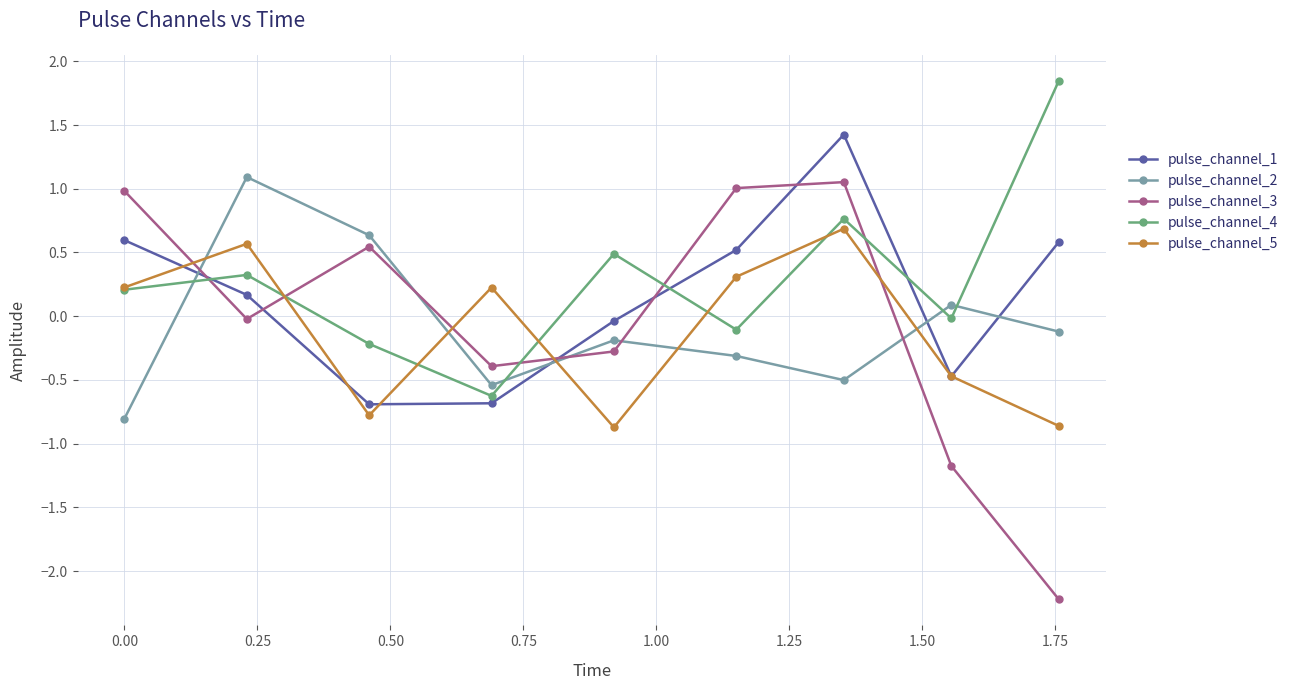

How many negative values does the pulse_channel_1 series have?

4